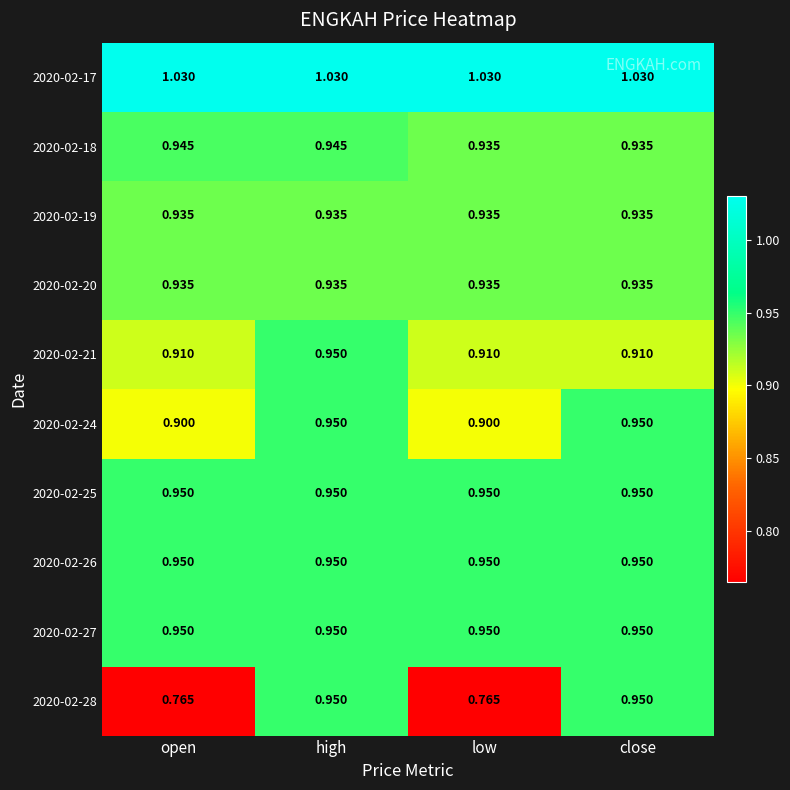

At how many categories does at least one series exceed 0?

4